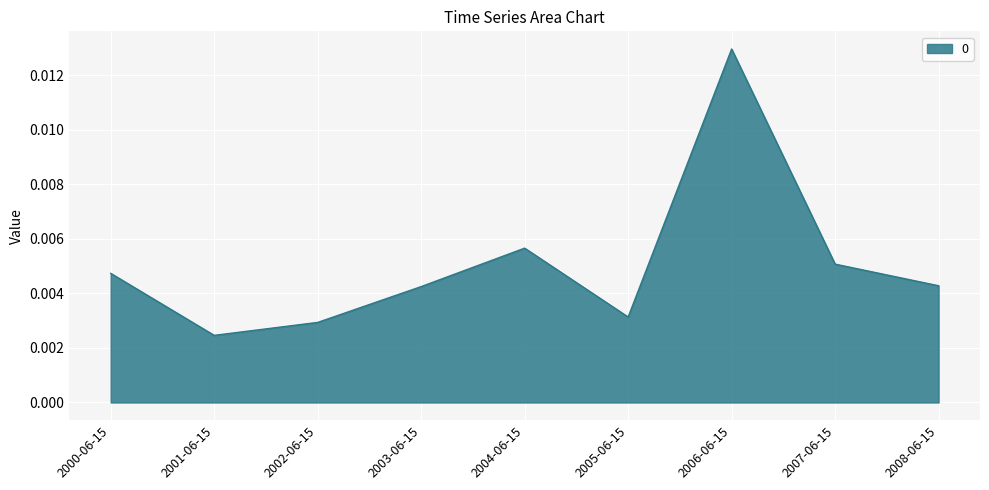

How many values are between 0 and 1?

9